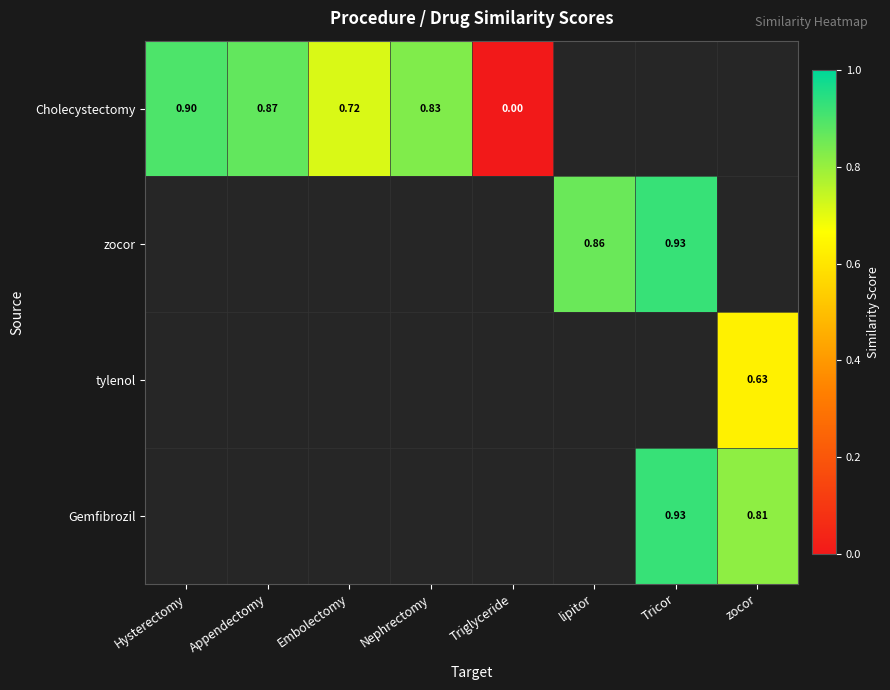

How many positive values does the tylenol series have?

1